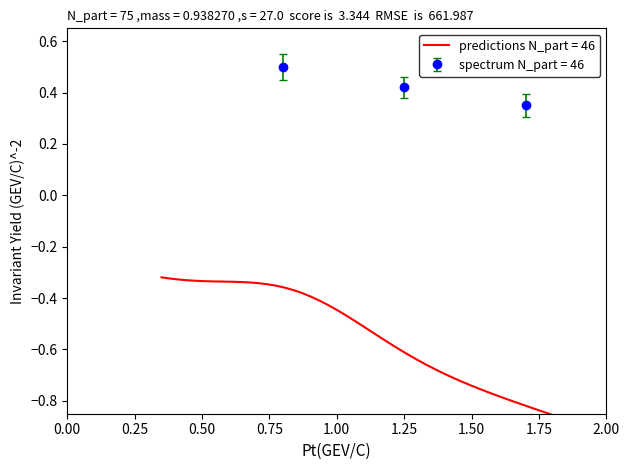

Count the spectrum N_part = 46 values in the range 0 to 1.

3